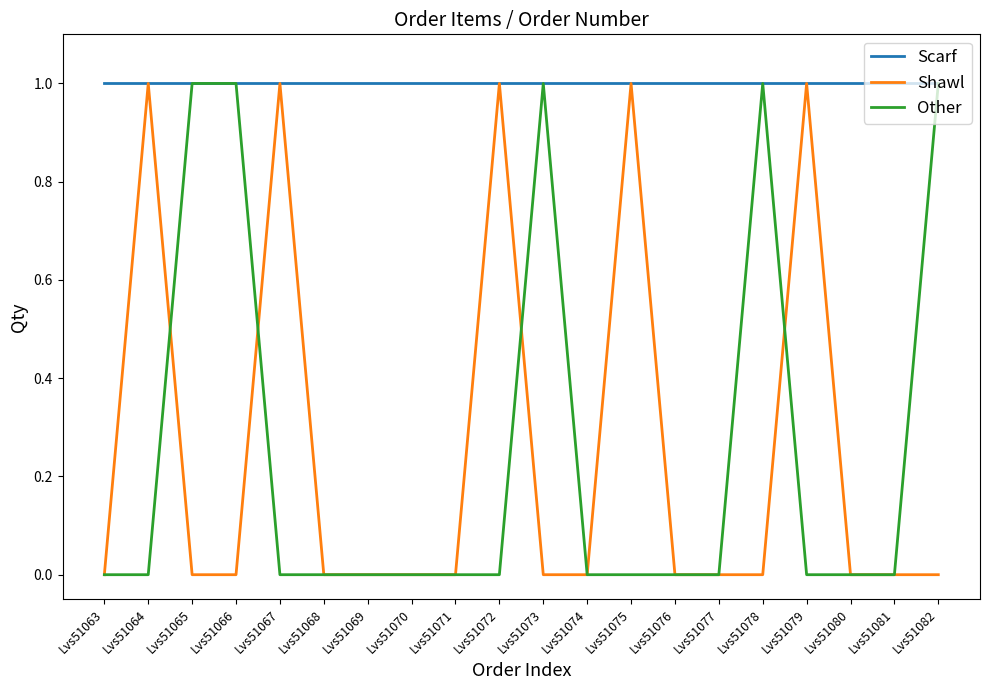

Reading left to right, what are all the values shown in this chart?

Scarf: 1	1	1	1	1	1	1	1	1	1	1	1	1	1	1	1	1	1	1	1
Shawl: 0	1	0	0	1	0	0	0	0	1	0	0	1	0	0	0	1	0	0	0
Other: 0	0	1	1	0	0	0	0	0	0	1	0	0	0	0	1	0	0	0	1